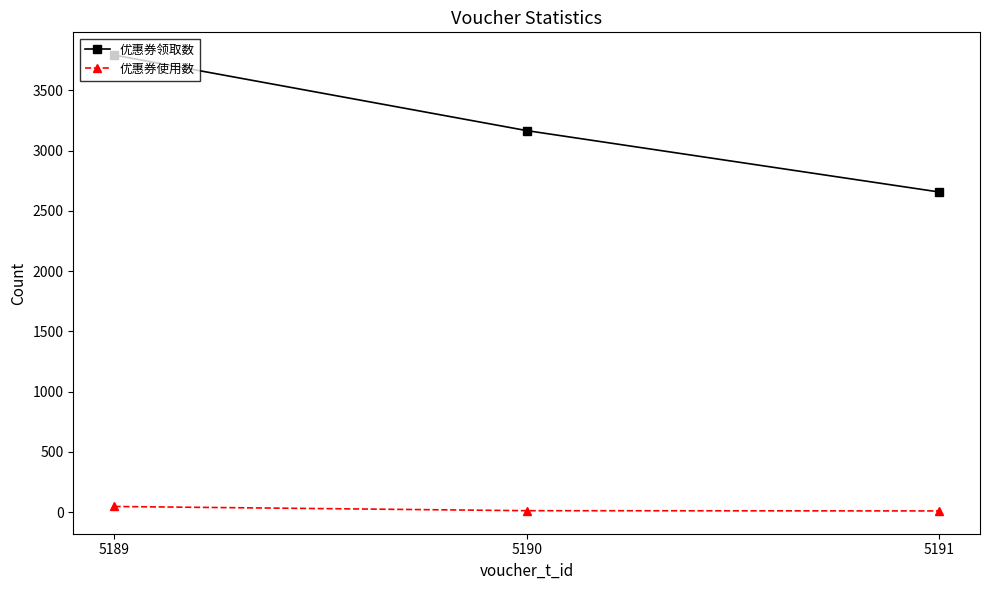

What is the spread (max minus min) of values at 5189?

3744